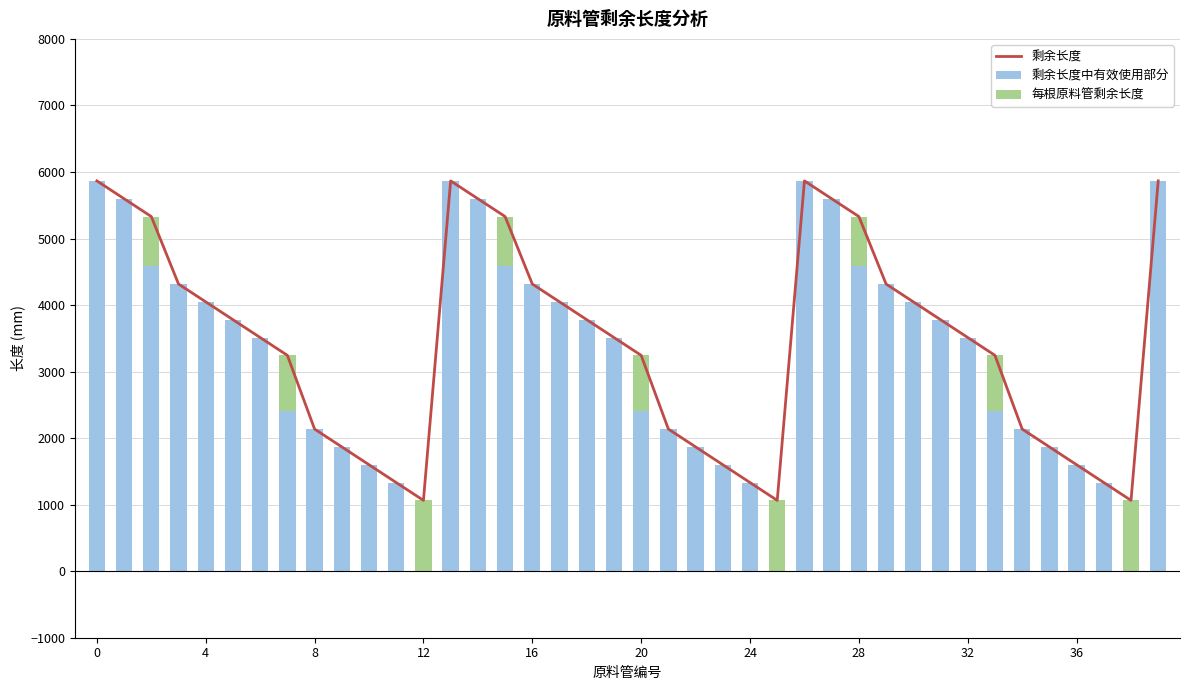

What is the maximum value for 剩余长度中有效使用部分?

5866